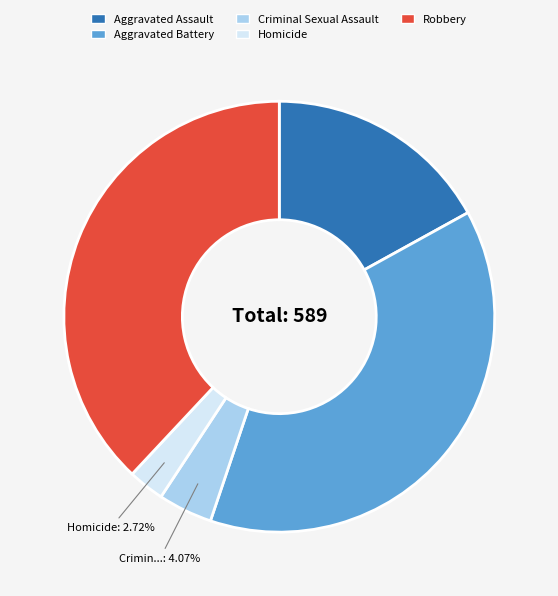

Combined, do Robbery and Criminal Sexual Assault account for over 50%?

No